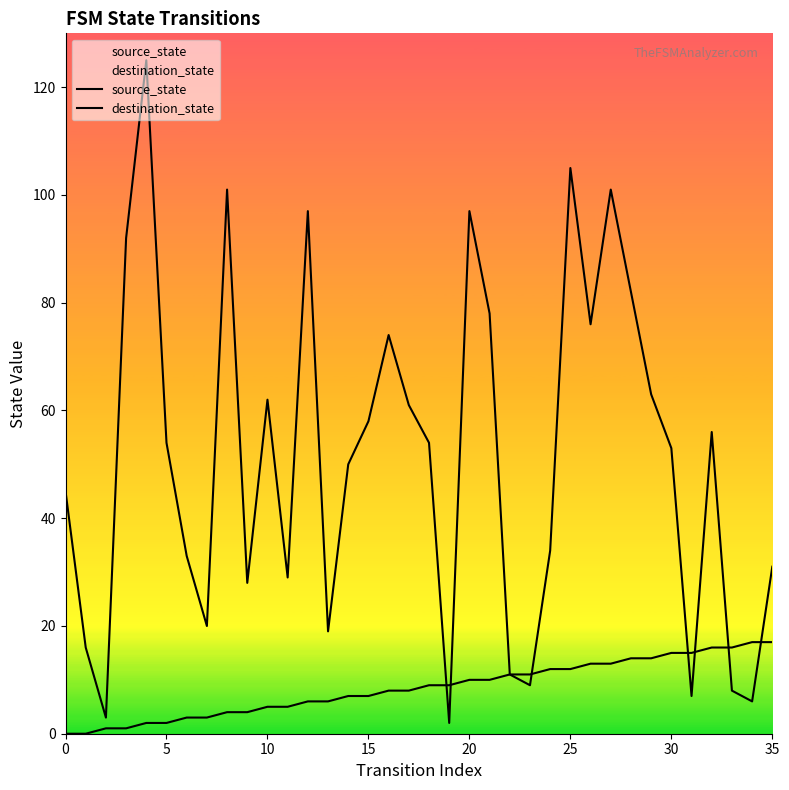

What are all the series names shown in the legend?

source_state, destination_state